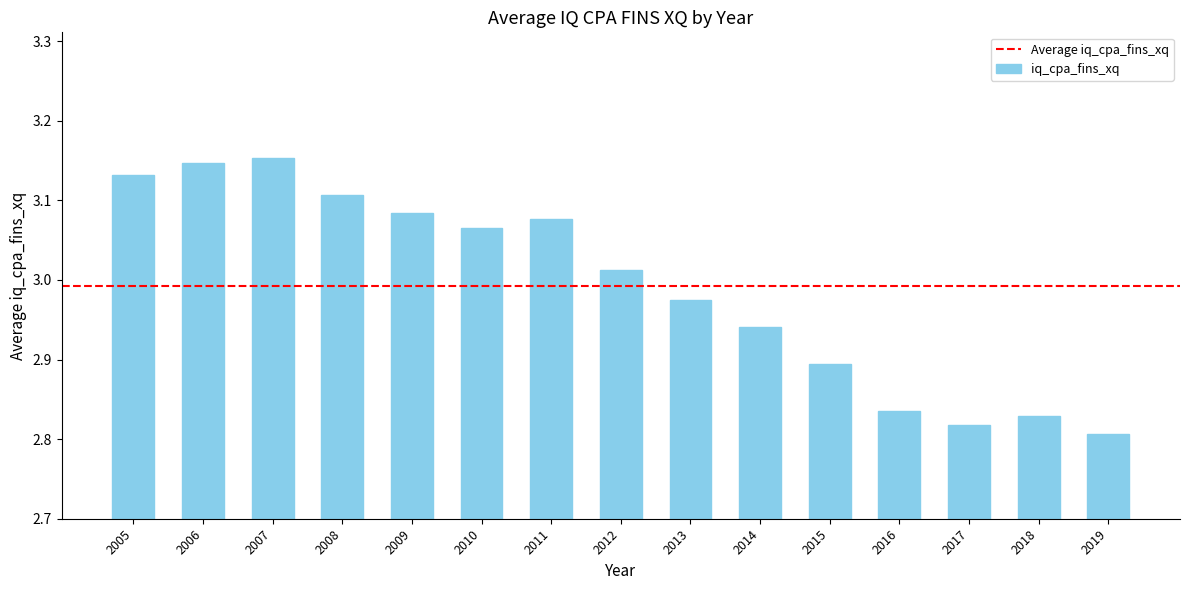

Rank the categories by value from highest to lowest.

2007, 2006, 2005, 2008, 2009, 2011, 2010, 2012, 2013, 2014, 2015, 2016, 2018, 2017, 2019